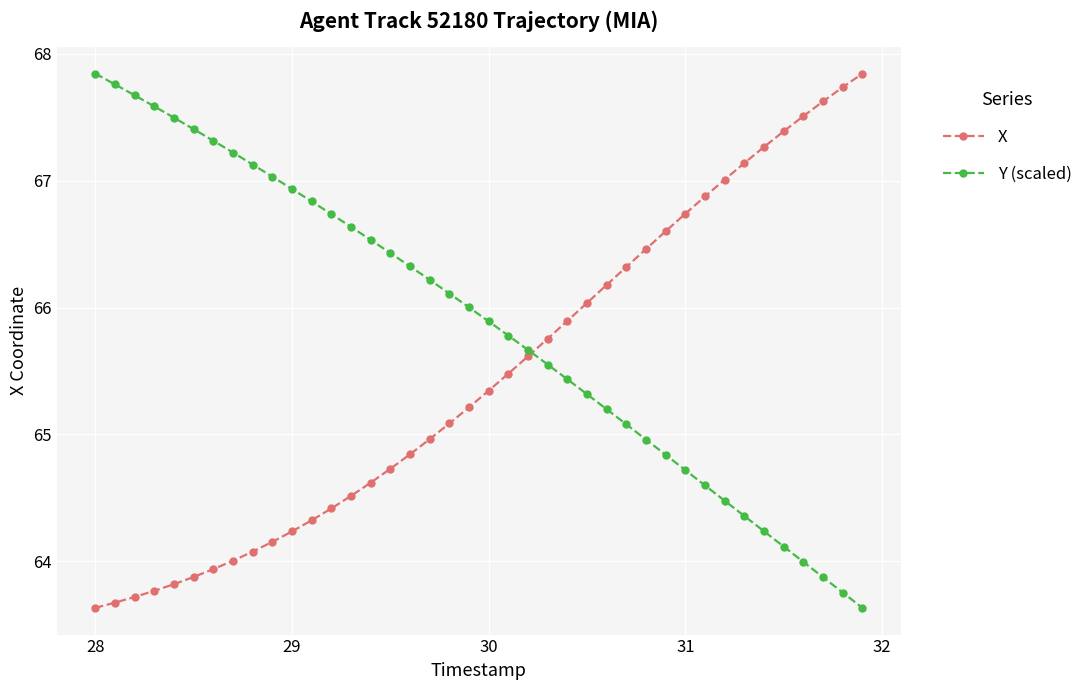

Which series has the largest total across all categories?

Y (scaled)